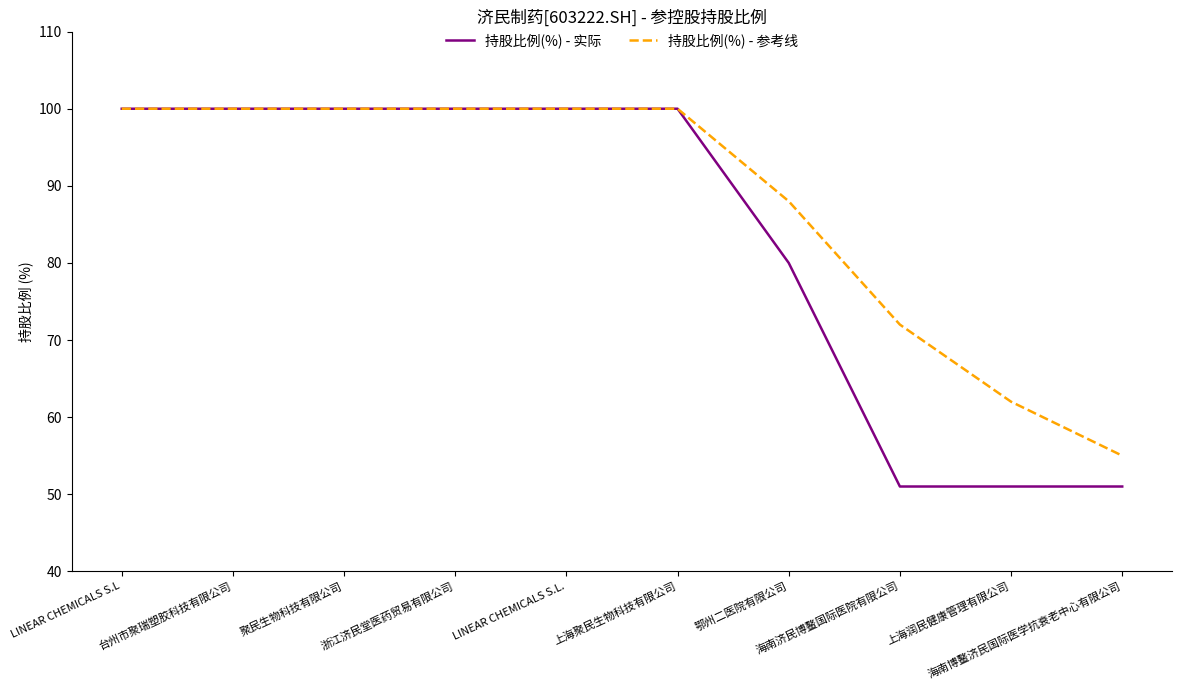

What is the minimum value shown in the chart?

51